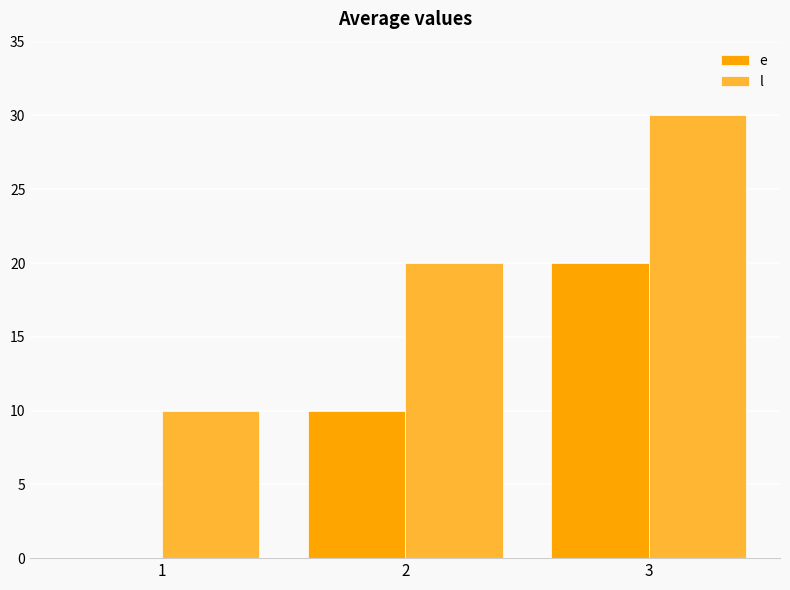

Which series has the largest total across all categories?

l